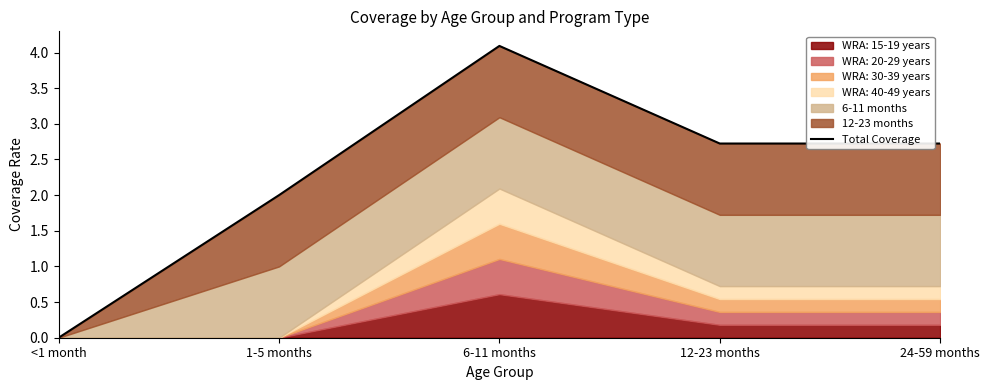

What is the difference between the values at 1-5 months and 12-23 months?

0.7